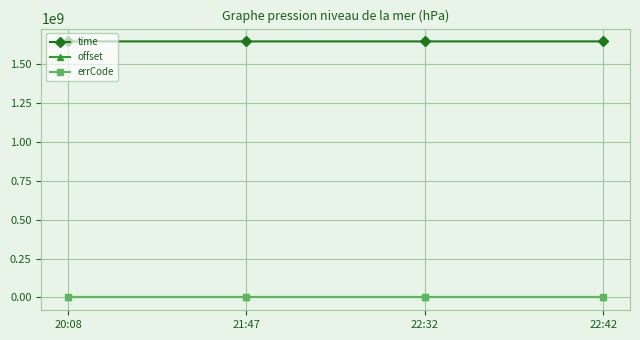

True or false: offset and errCode intersect in this chart.

False